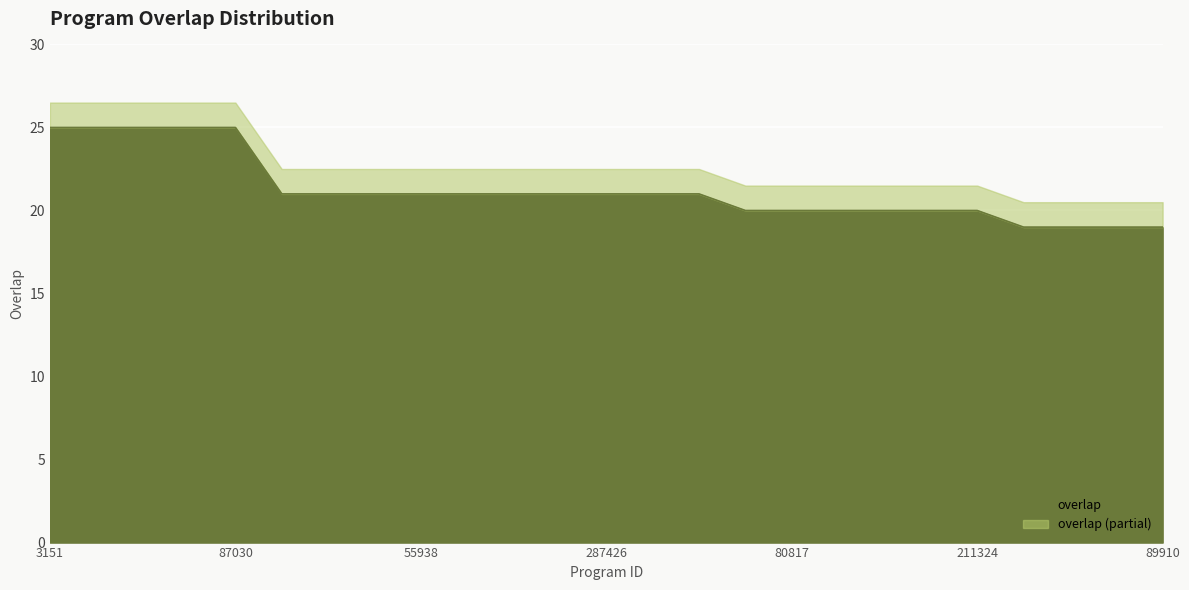

Which category has the lowest value across all series?

3623